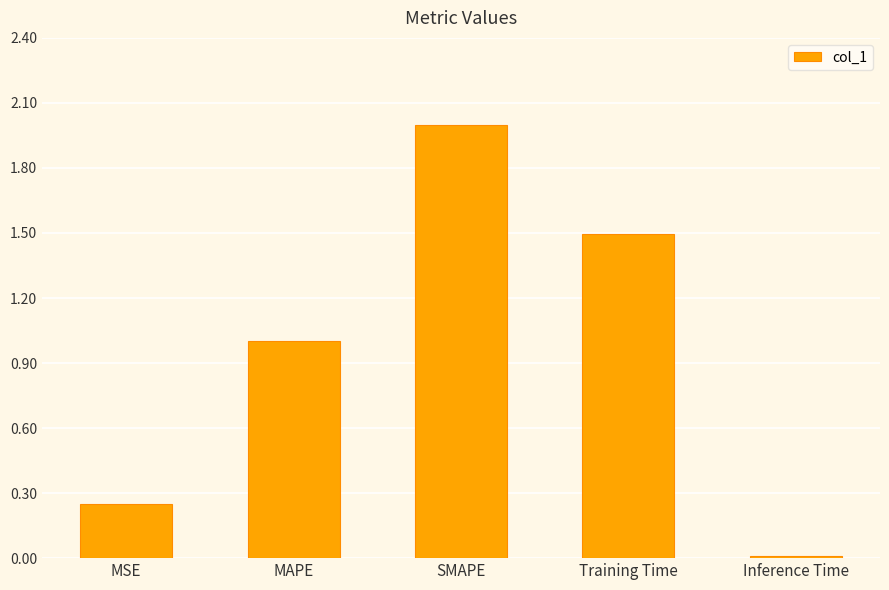

What is the sum of the values at Training Time and MSE?

1.7